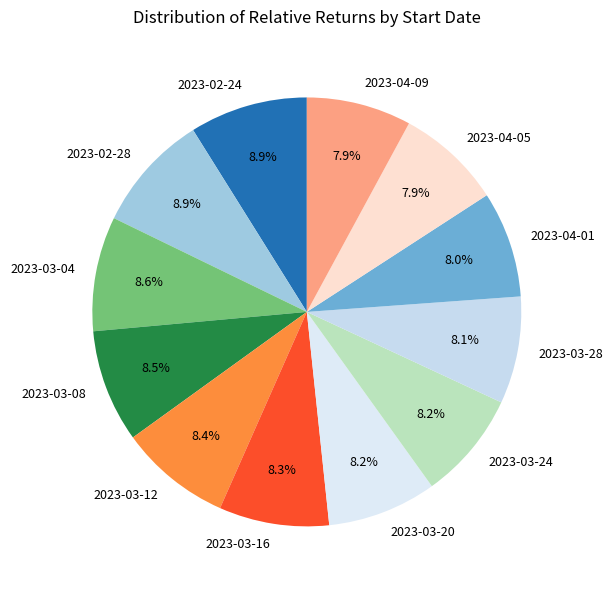

Count the number of slices in the pie.

12